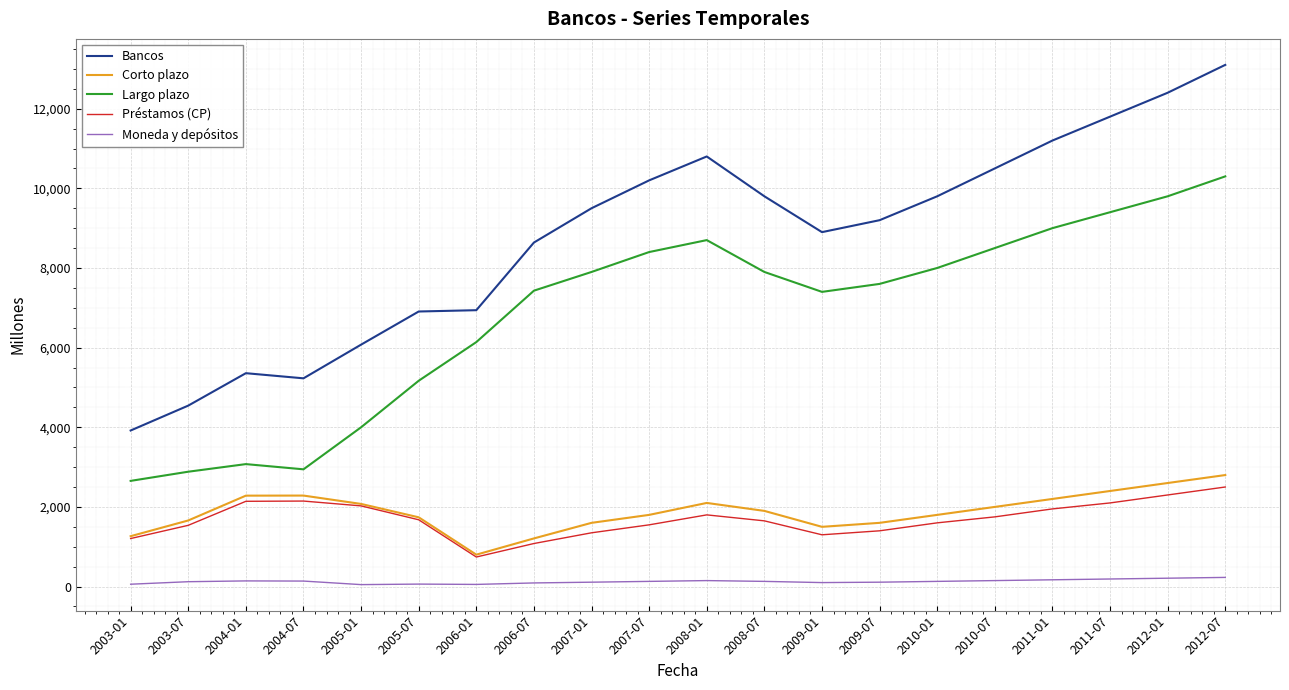

True or false: Largo plazo and Corto plazo cross at least once.

False